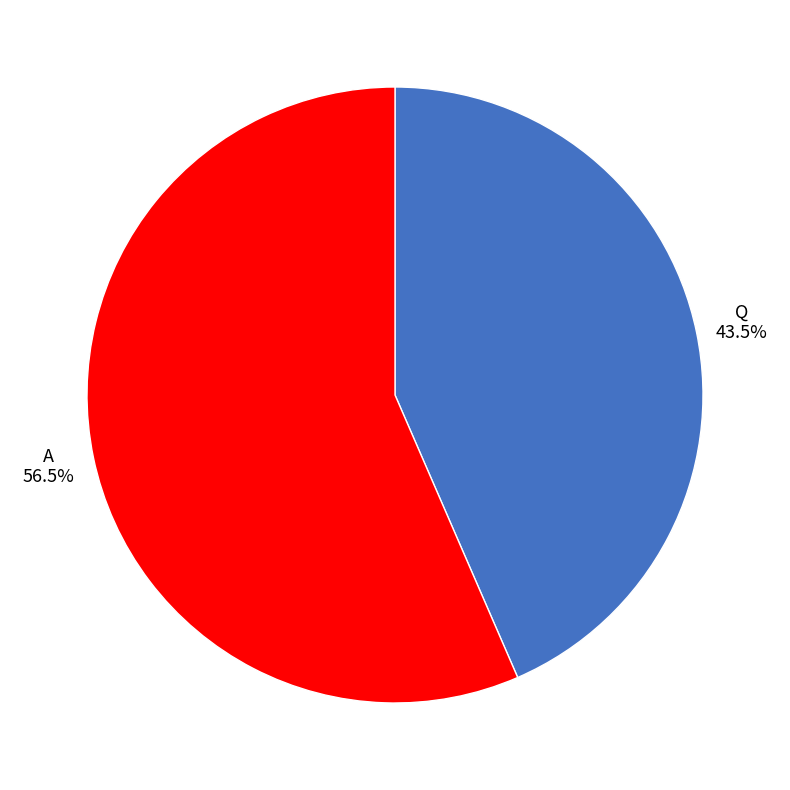

How many segments does this pie chart have?

2